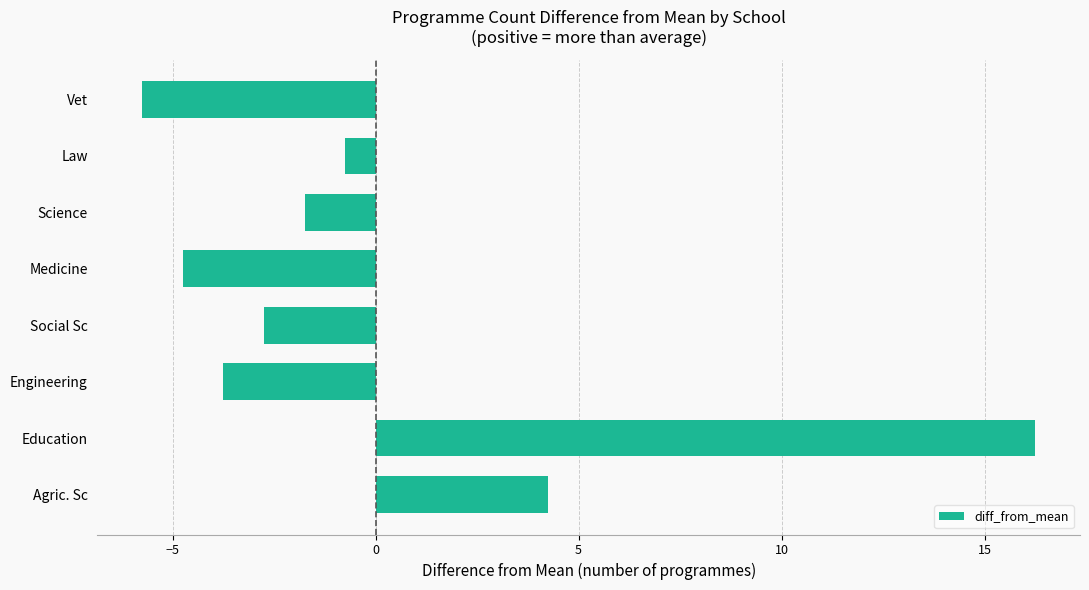

What is the change in value from Agric. Sc to Medicine?

-9.0